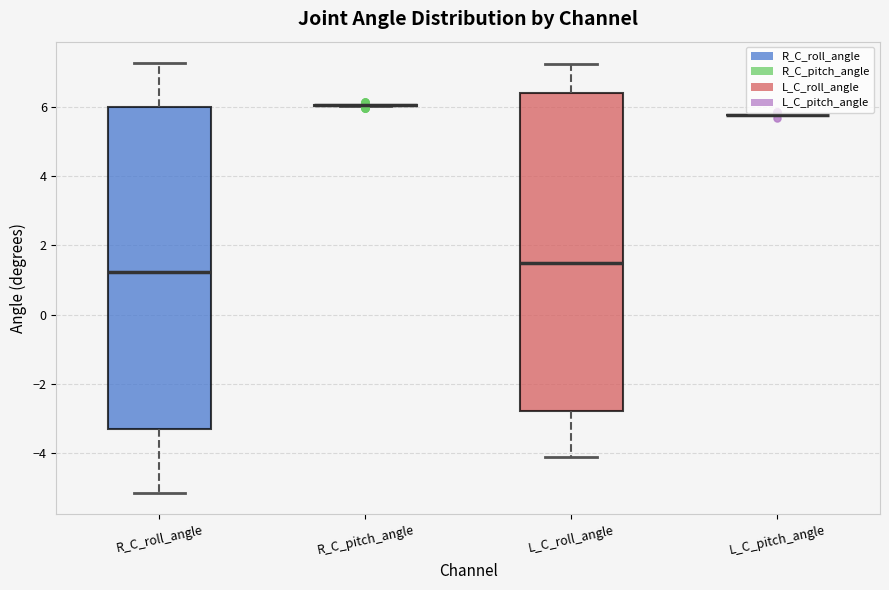

Reading left to right, read every box against the y-axis: the position of its median line, the range the box covers, and the ends of its whiskers. The values are not printed on the chart, so give them approximately, as read against the axis.

R_C_roll_angle: median 1.2, box -3.2 to 6.0, whiskers -5.2 to 7.2
R_C_pitch_angle: box collapsed to a line at 6.0, whiskers 6.0 to 6.0
L_C_roll_angle: median 1.4, box -2.8 to 6.4, whiskers -4.2 to 7.2
L_C_pitch_angle: box collapsed to a line at 5.8, whiskers 5.8 to 5.8